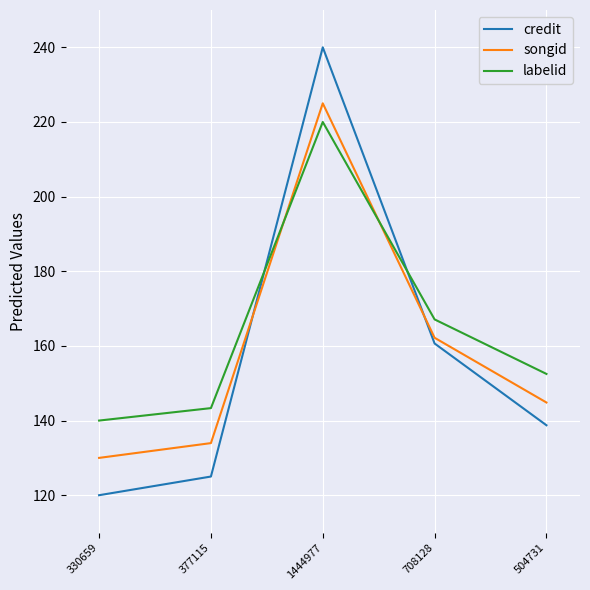

The value of labelid at 708128 is 167.1. True or false?

True